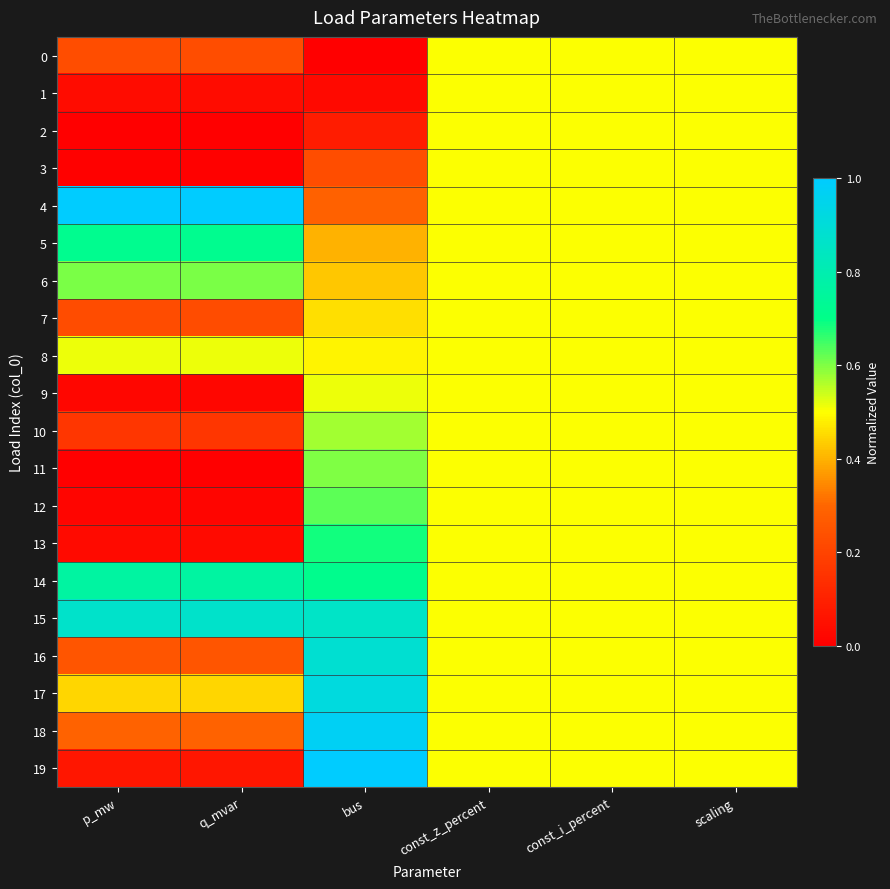

At how many categories does at least one series exceed 0?

6